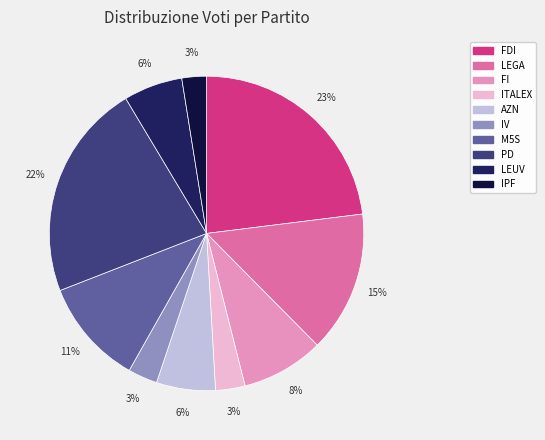

How many slices are in this pie chart?

10